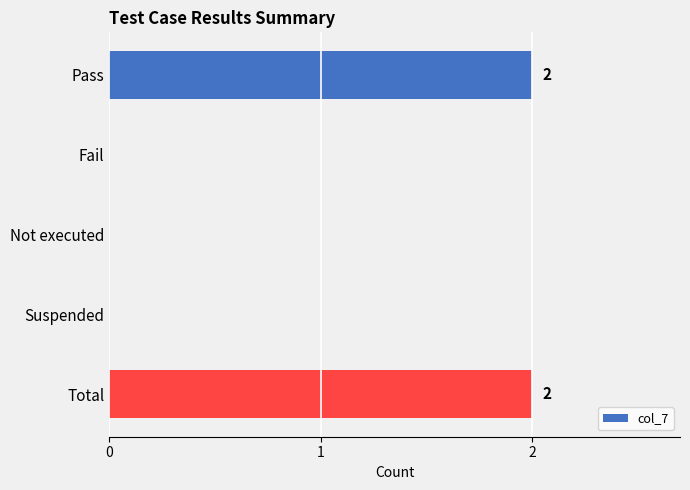

True or false: the data shows 3 at Total.

False